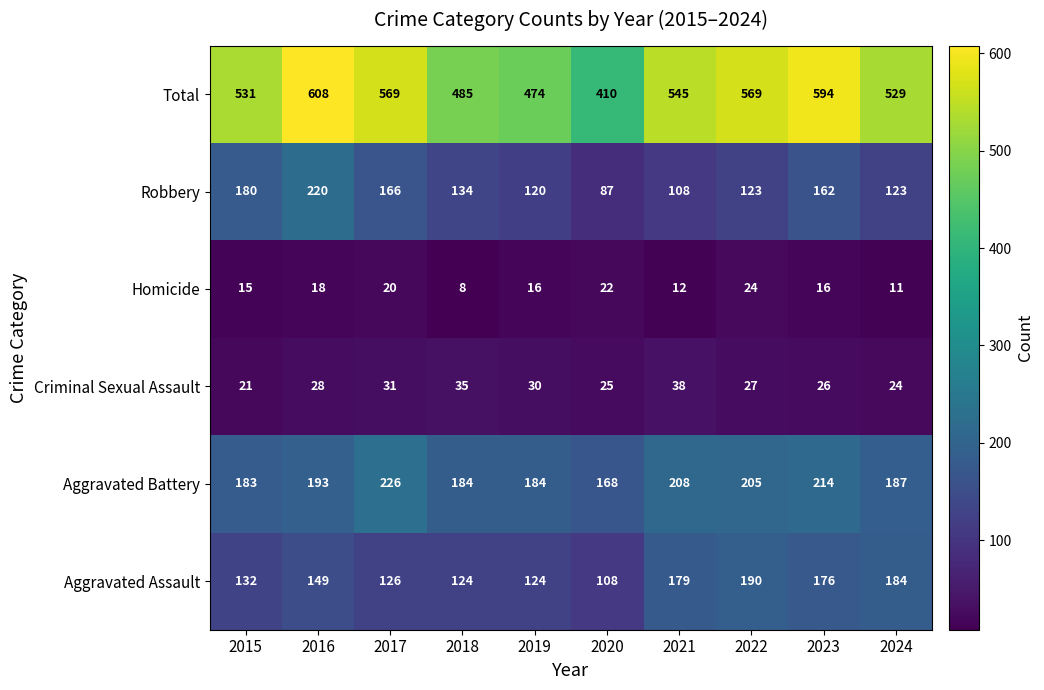

At which label does Homicide reach its minimum?

2018